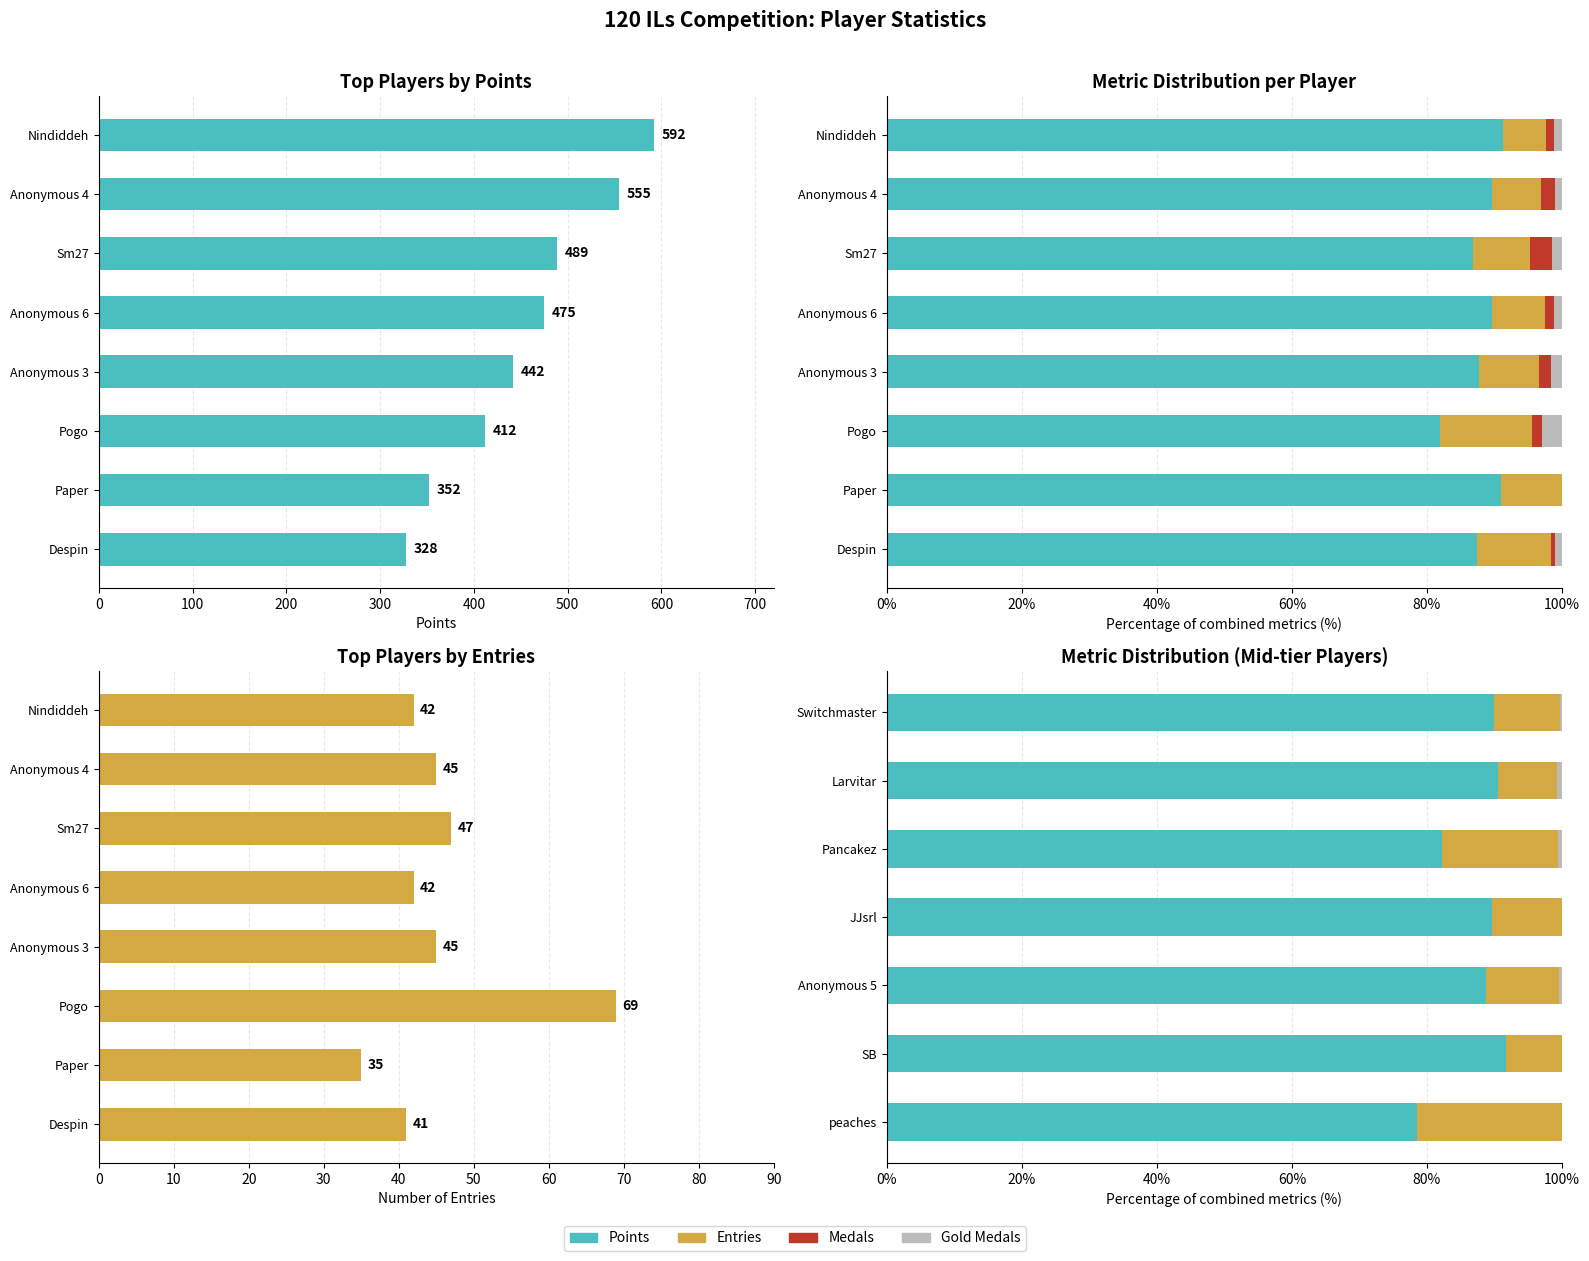

Is the value of Entries at Larvitar greater than the value of Gold at JJsrl?

Yes